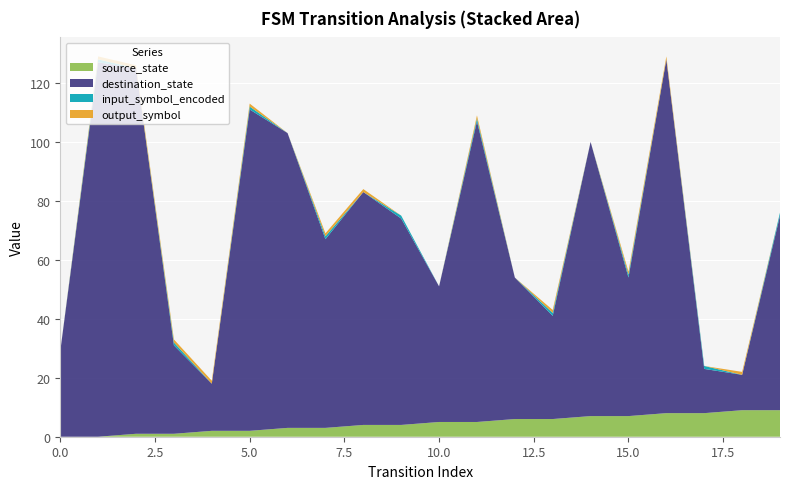

Reading left to right, what are all the values shown in this chart?

source_state: 0	0	1	1	2	2	3	3	4	4	5	5	6	6	7	7	8	8	9	9
destination_state: 29	127	124	30	16	109	100	64	79	70	46	102	48	35	93	47	120	15	12	66
input_symbol_encoded: 0	1	0	1	0	1	0	1	0	1	0	1	0	1	0	1	0	1	0	1
output_symbol: 0	1	1	1	1	1	0	1	1	0	0	1	0	1	0	1	1	0	1	0